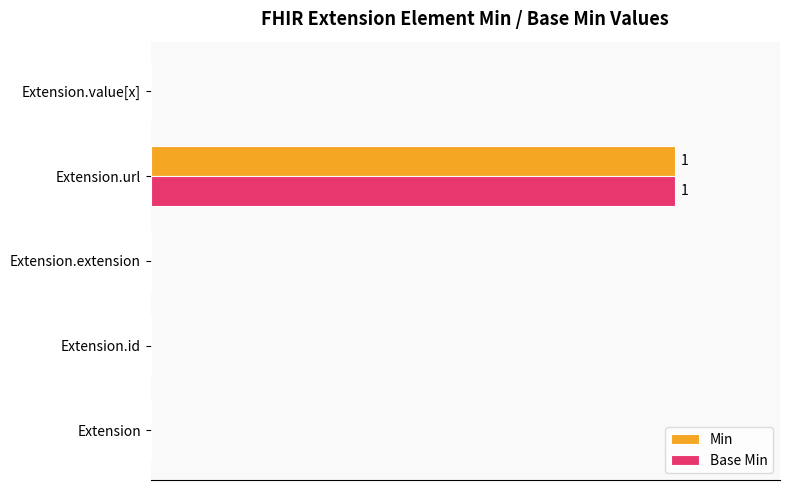

Reading left to right, what are all the values shown in this chart?

Min: 0	0	0	1	0
Base Min: 0	0	0	1	0